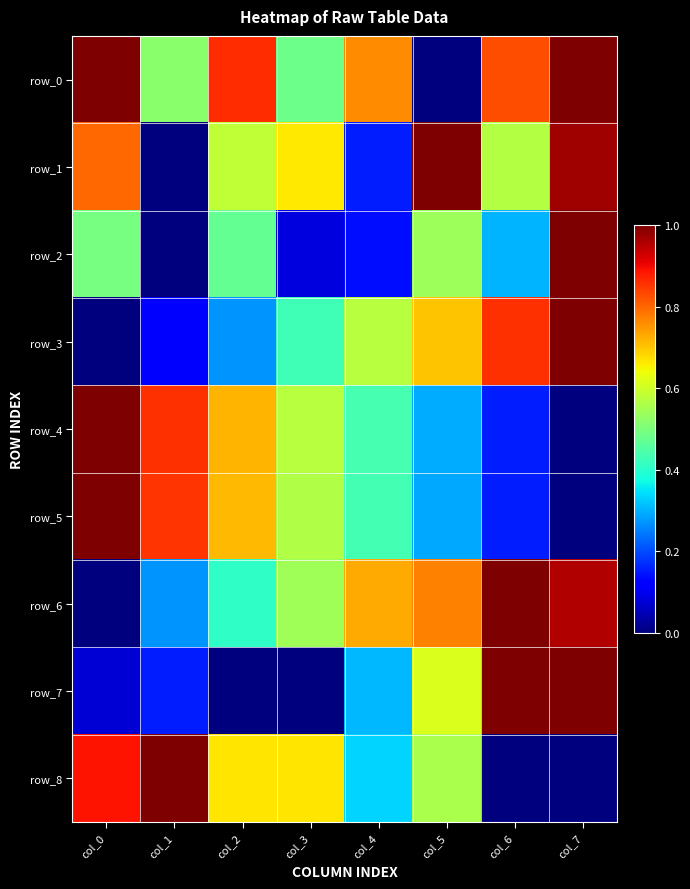

Reading right to left, list all the values displayed in this chart.

row_0: col_7=1.0	col_6=0.8	col_5=0.0	col_4=0.8	col_3=0.5	col_2=0.9	col_1=0.5	col_0=1.0
row_1: col_7=1.0	col_6=0.6	col_5=1.0	col_4=0.2	col_3=0.7	col_2=0.6	col_1=0.0	col_0=0.8
row_2: col_7=1.0	col_6=0.3	col_5=0.5	col_4=0.1	col_3=0.1	col_2=0.5	col_1=0.0	col_0=0.5
row_3: col_7=1.0	col_6=0.9	col_5=0.7	col_4=0.6	col_3=0.4	col_2=0.3	col_1=0.1	col_0=0.0
row_4: col_7=0.0	col_6=0.2	col_5=0.3	col_4=0.4	col_3=0.6	col_2=0.7	col_1=0.9	col_0=1.0
row_5: col_7=0.0	col_6=0.2	col_5=0.3	col_4=0.4	col_3=0.6	col_2=0.7	col_1=0.9	col_0=1.0
row_6: col_7=1.0	col_6=1.0	col_5=0.8	col_4=0.7	col_3=0.5	col_2=0.4	col_1=0.3	col_0=0.0
row_7: col_7=1.0	col_6=1.0	col_5=0.6	col_4=0.3	col_3=0.0	col_2=0.0	col_1=0.2	col_0=0.1
row_8: col_7=0.0	col_6=0.0	col_5=0.6	col_4=0.3	col_3=0.7	col_2=0.7	col_1=1.0	col_0=0.9